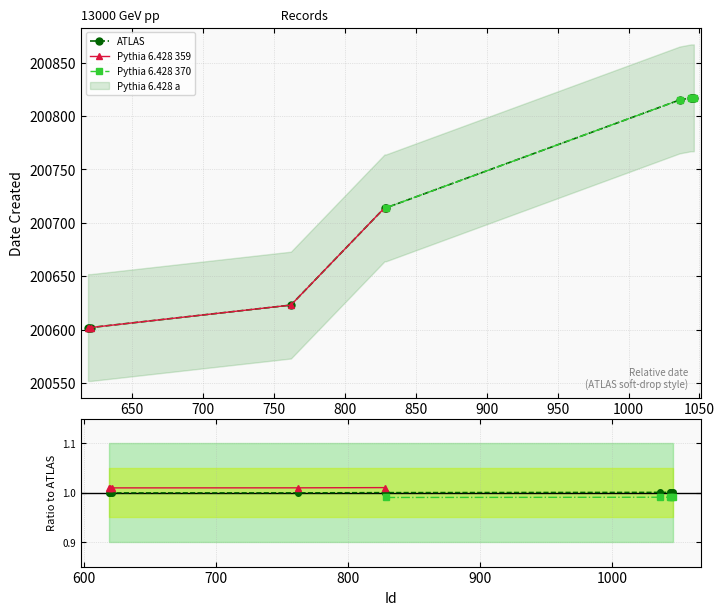

Does the chart display data point markers on the line(s)?

Yes